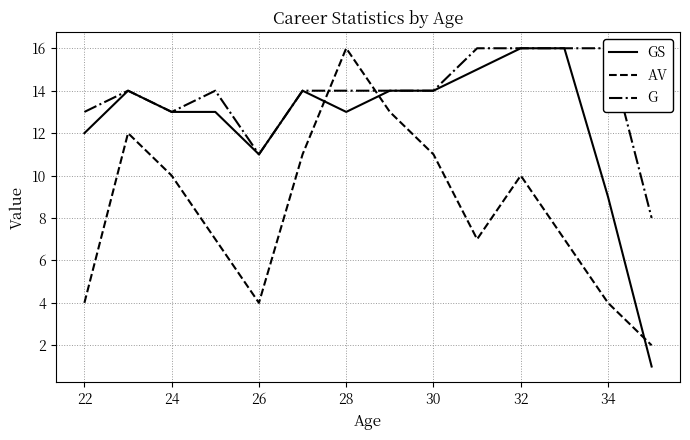

Which category has the highest value in the AV series?

28